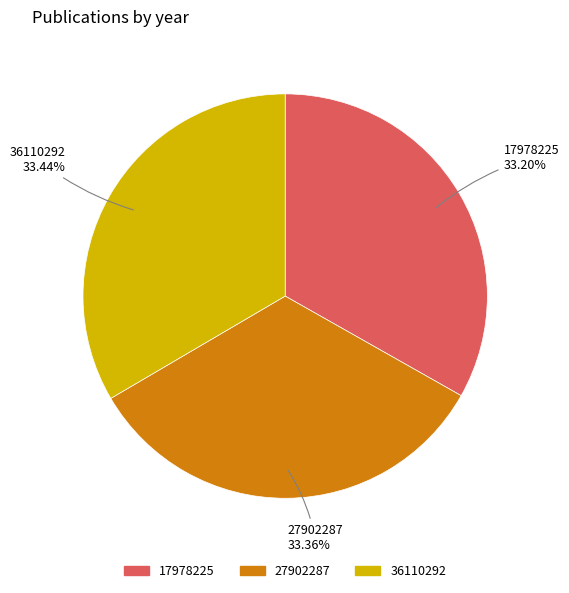

What is the total percentage of 36110292 and 17978225?

66.6%